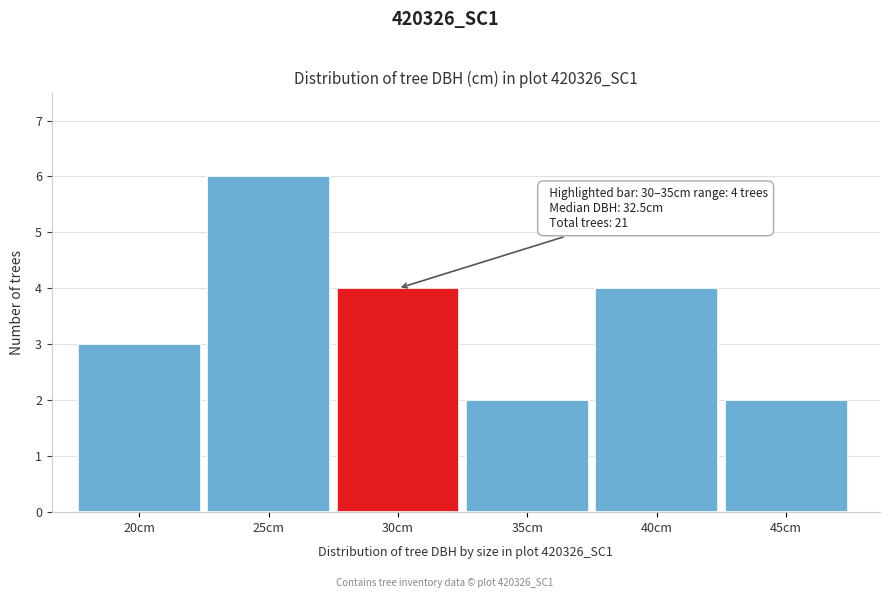

Reading left to right, transcribe all the data shown in this chart.

3	6	4	2	4	2